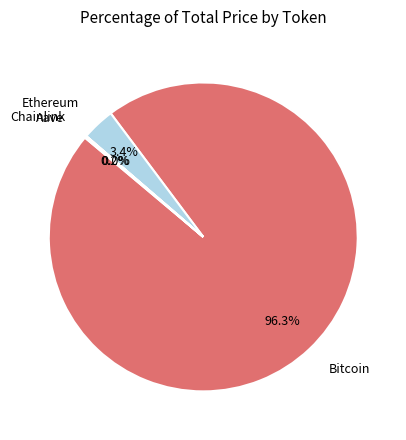

To the nearest percent, what is the average slice percentage?

25%